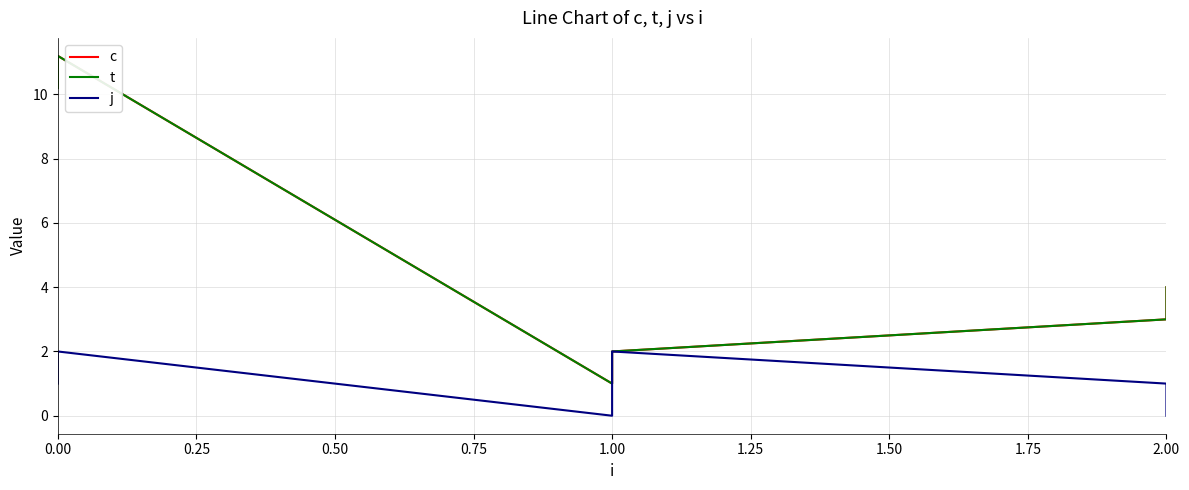

List the series in order of their peak value, highest first.

c, t, j